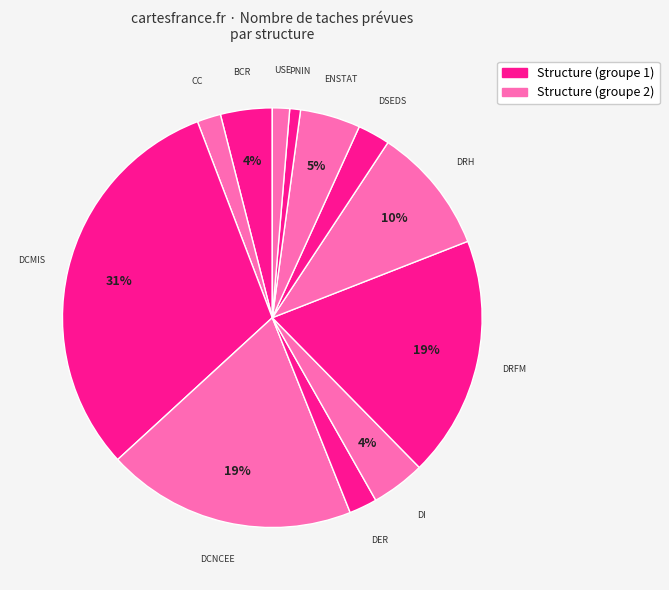

How many slices are in this pie chart?

12